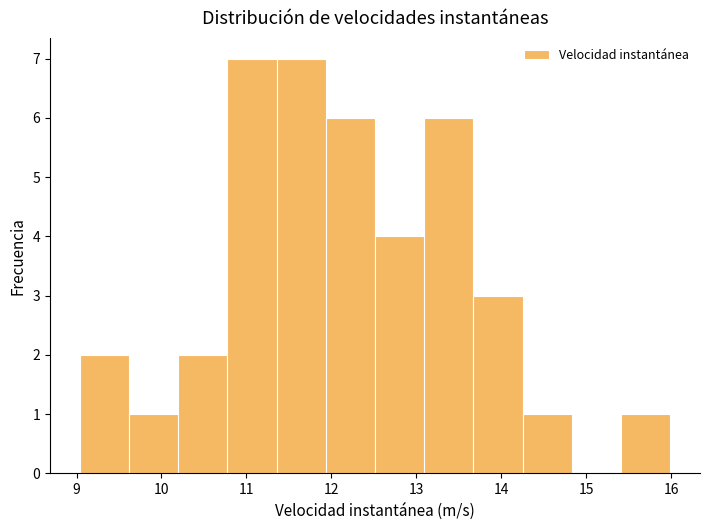

How tall is the bar that spans 10.8 to 11.4 on the x-axis? Neither the bar edges nor the heights are printed on the chart, so give them approximately, as read against the axes.

7